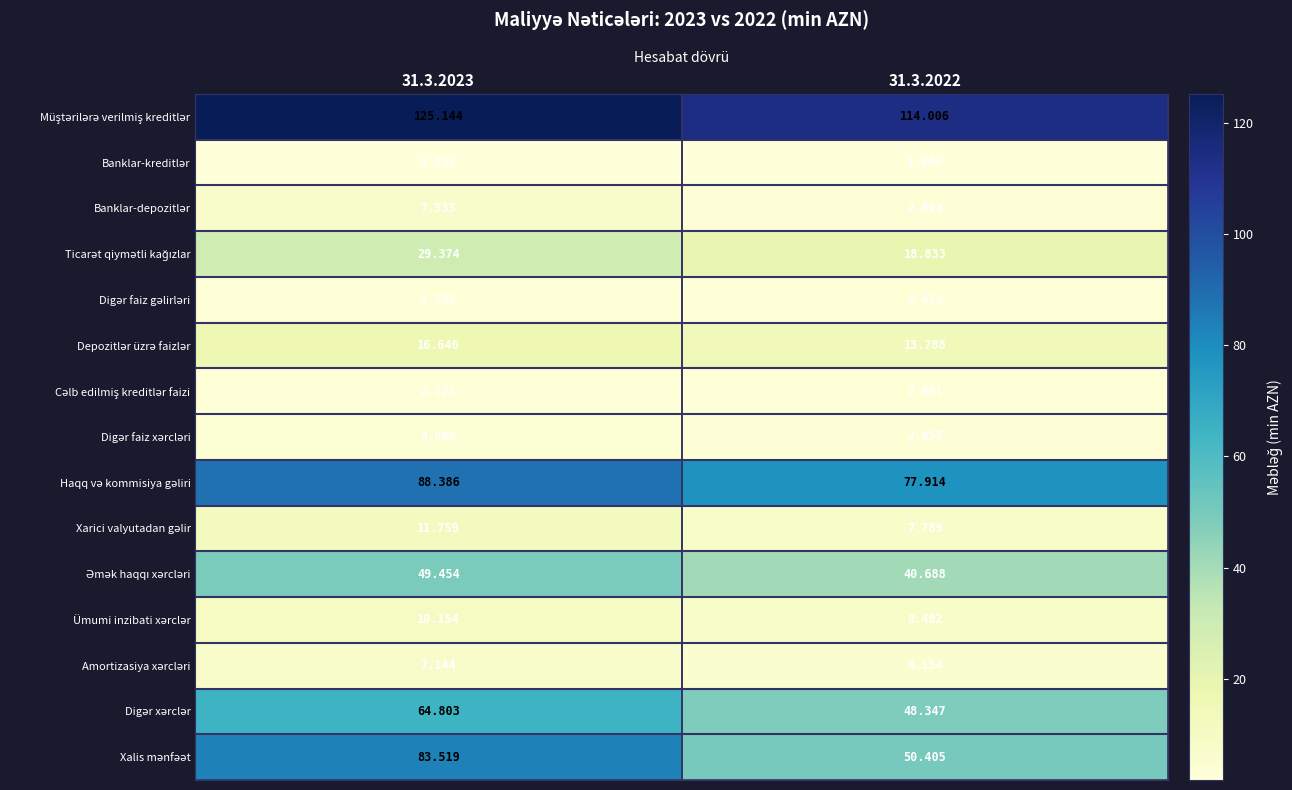

How many categories are shown in the chart?

2